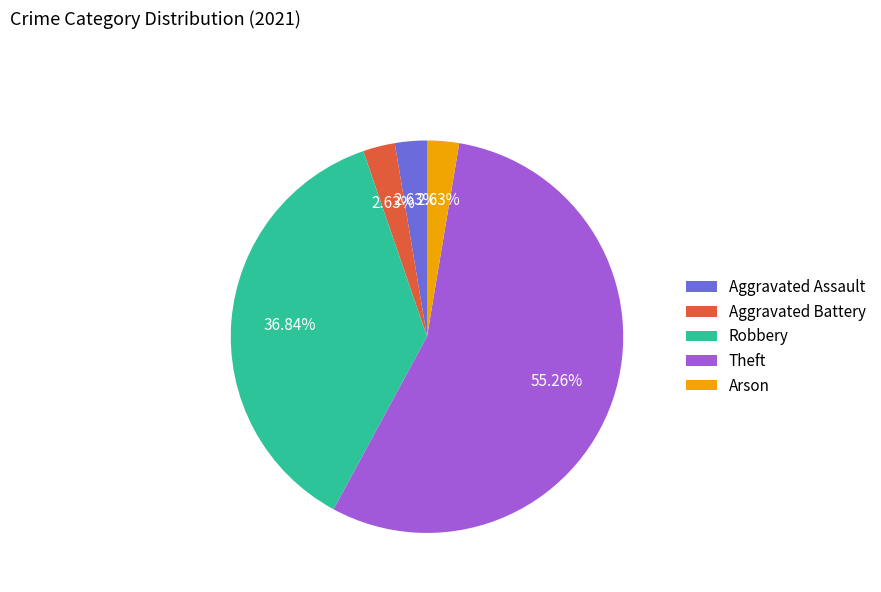

To the nearest percent, what is the difference between the largest and smallest slice percentages?

53%